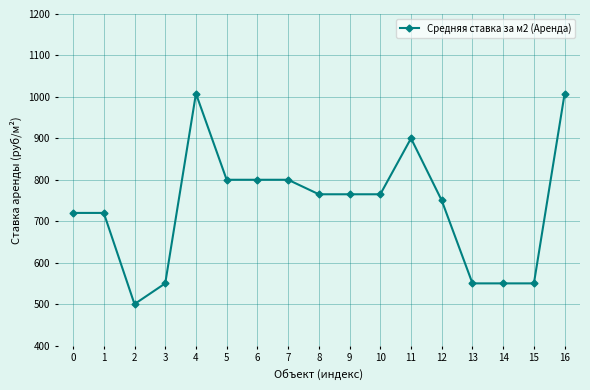

Approximately how many times larger is the value at 15 compared to 1?

0.8